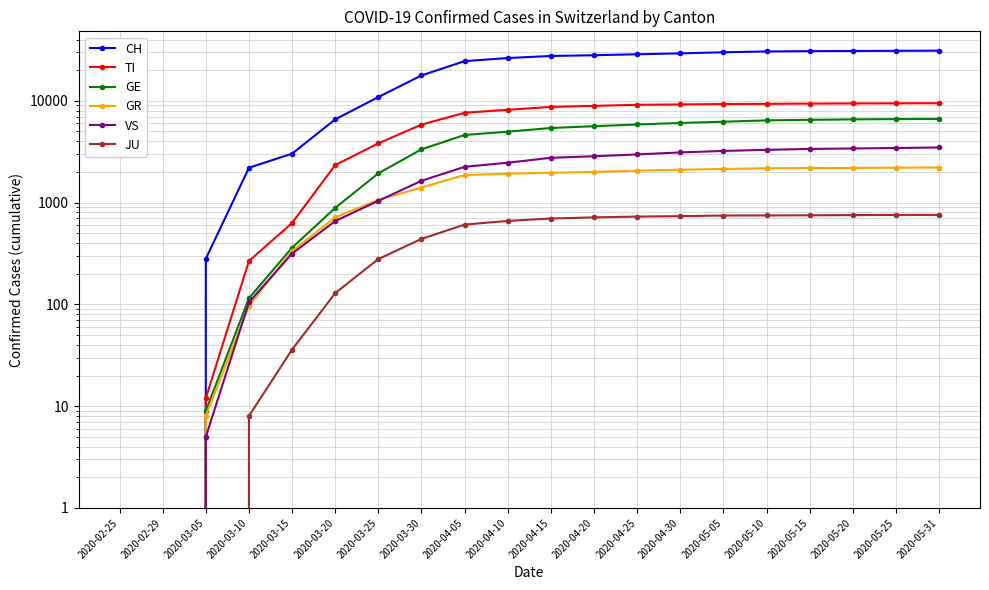

Which series has the widest spread of values?

CH